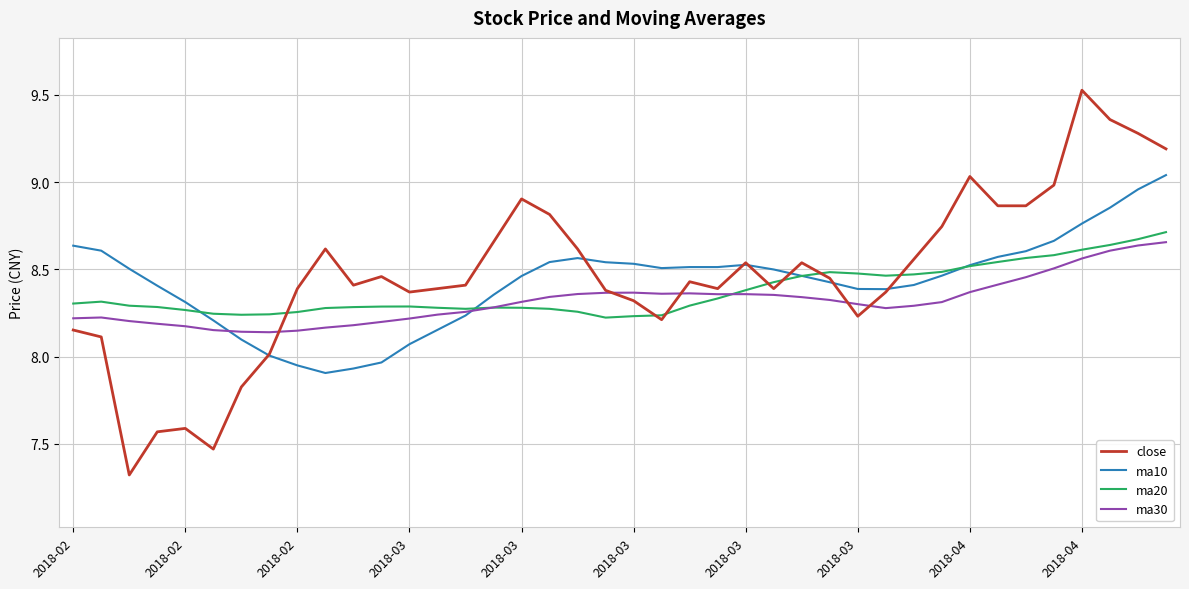

What is the minimum value shown in the chart?

7.3